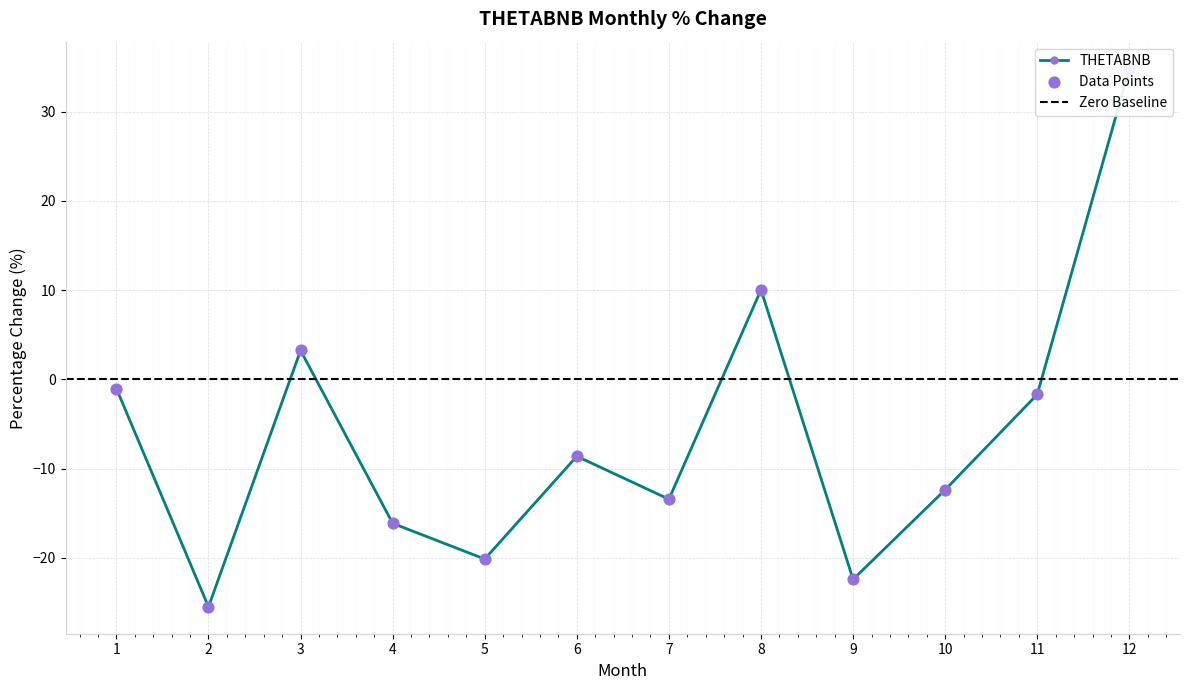

What is the change in value from 5 to 11?

+18.5